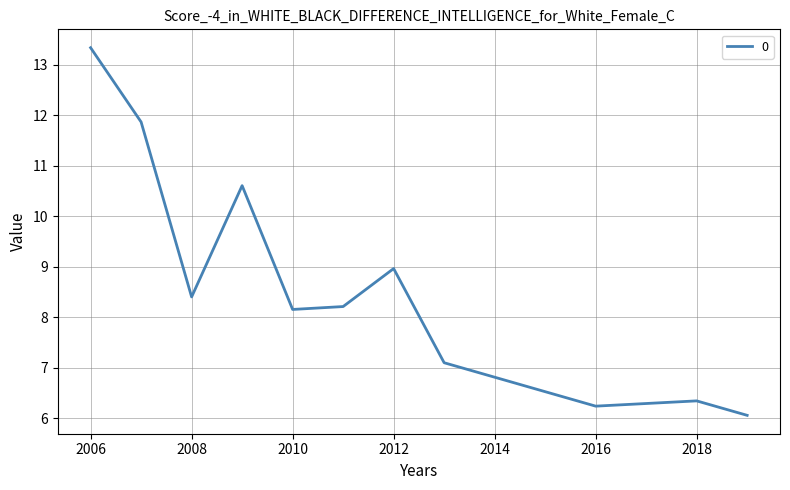

What is the difference between the maximum and minimum values?

7.3